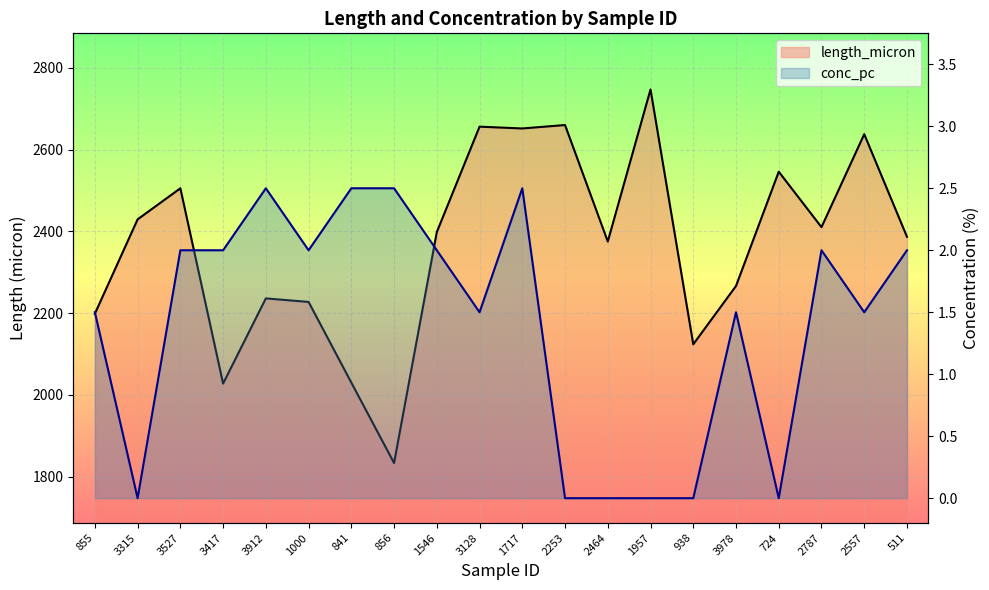

Rank the series by their average value, from highest to lowest.

length_micron, conc_pc